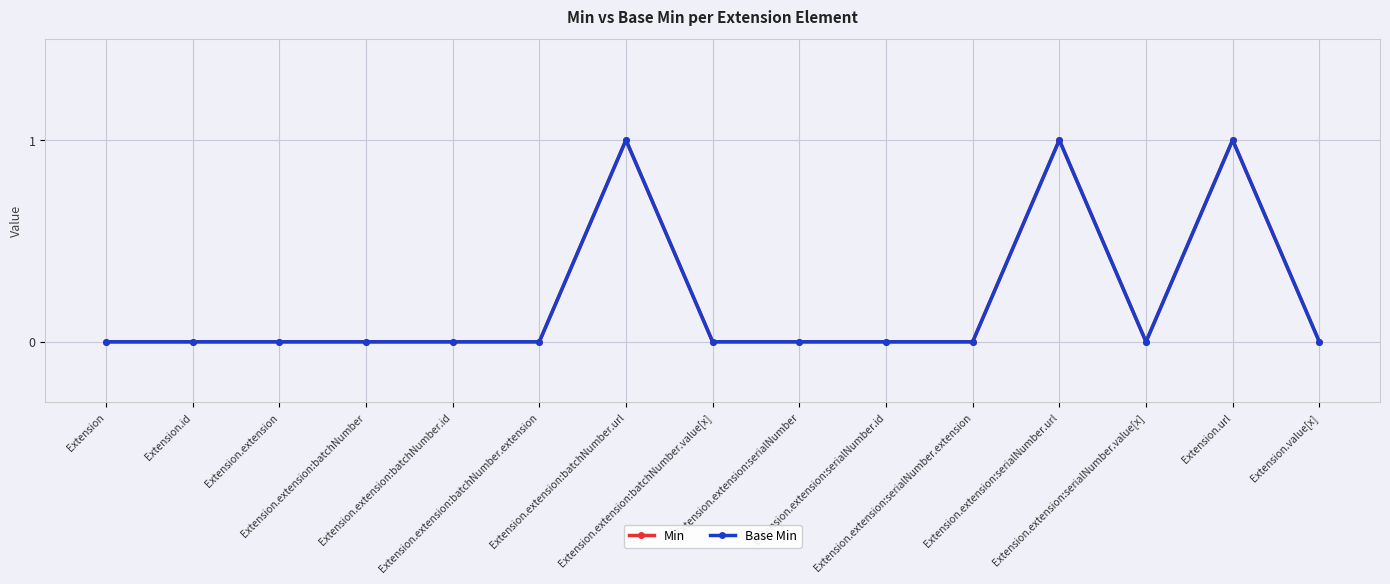

What is the difference between the second highest and minimum values in the Min series?

1